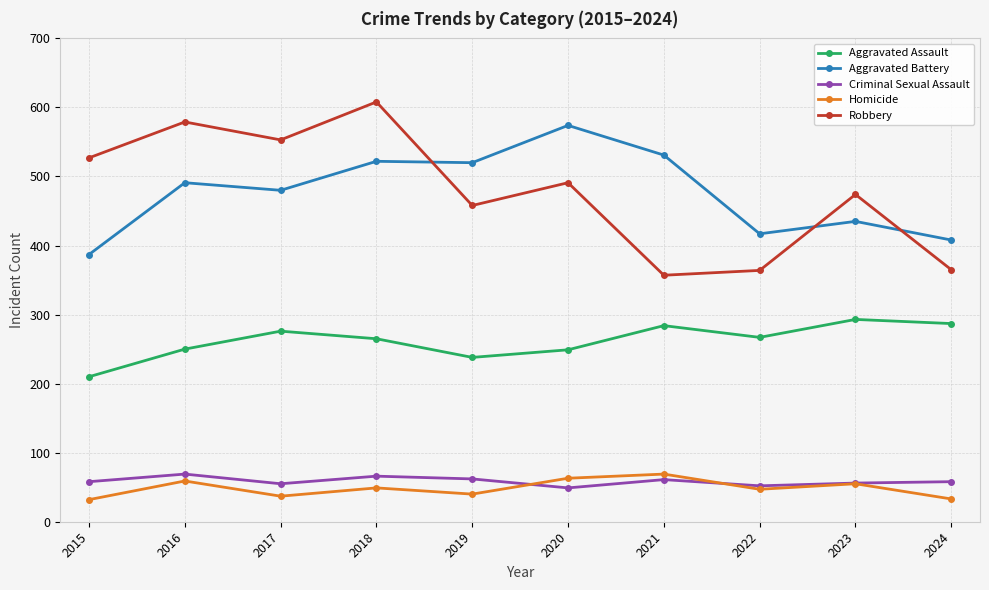

At which label is Aggravated Battery closest to 480?

2017